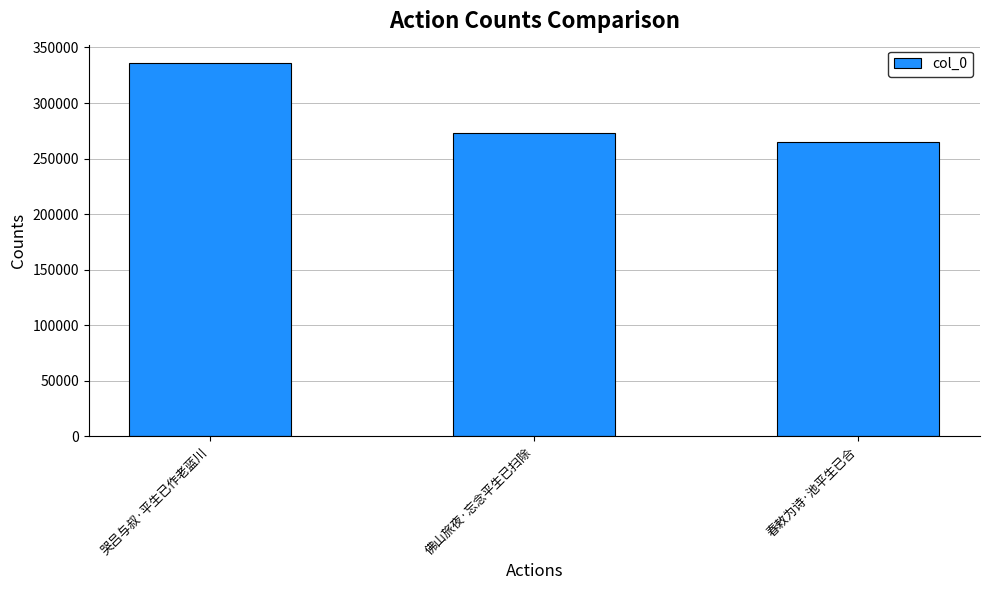

Reading left to right, transcribe all the data shown in this chart.

335758	273158	265256